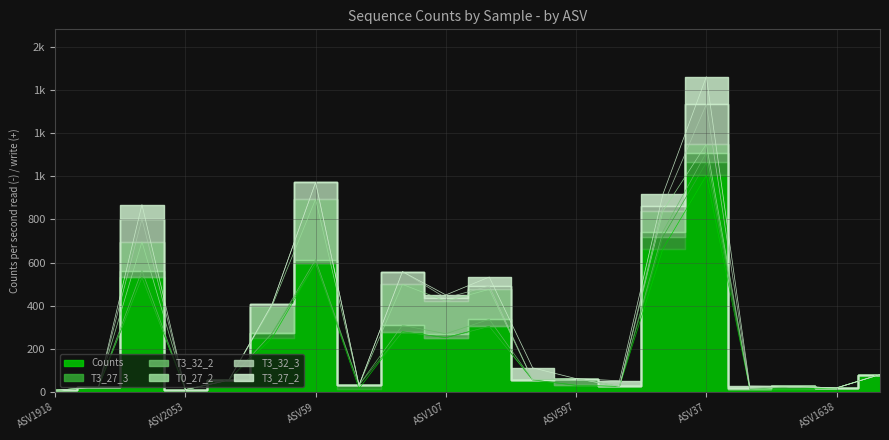

Reading right to left, transcribe all the data shown in this chart.

Counts: 81	19	13	14	1004	664	26	31	56	304	252	279	16	597	251	55	11	531	23	8
T3_27_3: 0	0	13	0	60	56	0	0	0	0	0	0	16	0	22	0	0	0	0	0
T3_32_2: 0	0	0	0	46	23	0	31	0	33	18	30	0	17	0	0	0	32	0	0
T0_27_2: 0	0	0	3	39	96	0	0	0	139	151	190	0	280	127	0	0	133	0	0
T3_32_3: 0	0	0	0	185	24	0	0	0	15	15	59	0	78	8	0	0	106	0	0
T3_27_2: 0	0	0	11	128	54	26	0	56	42	14	0	0	0	0	0	0	67	0	0